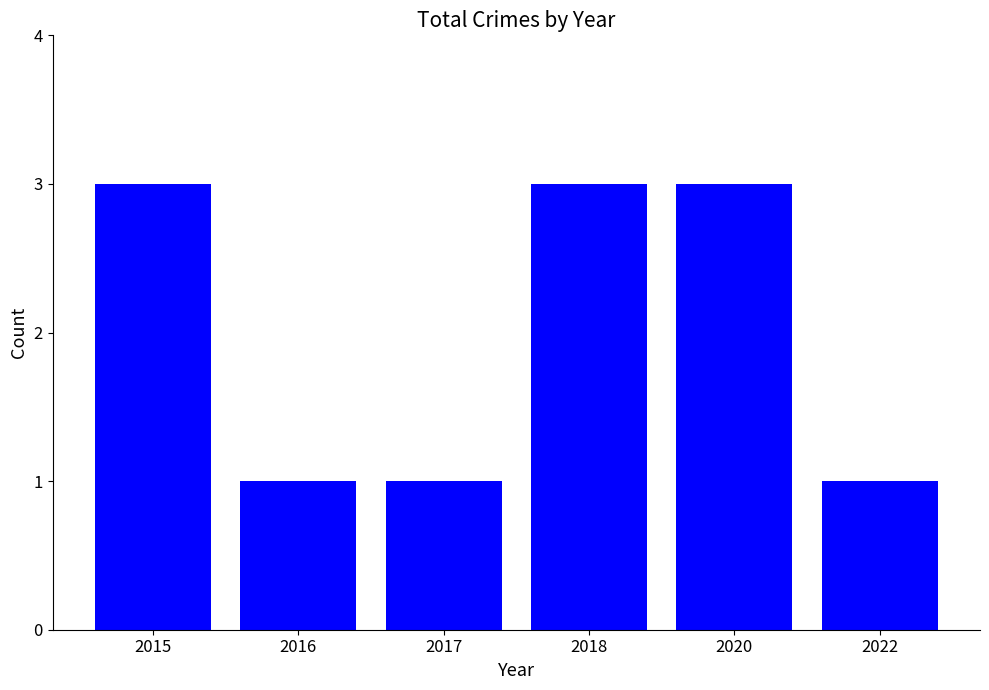

What is the greatest value displayed?

3